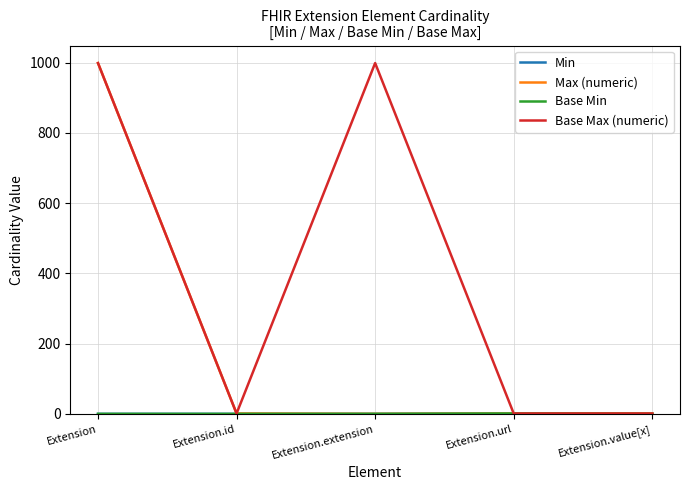

Count the Base Max (numeric) values in the range 1 to 999.

5